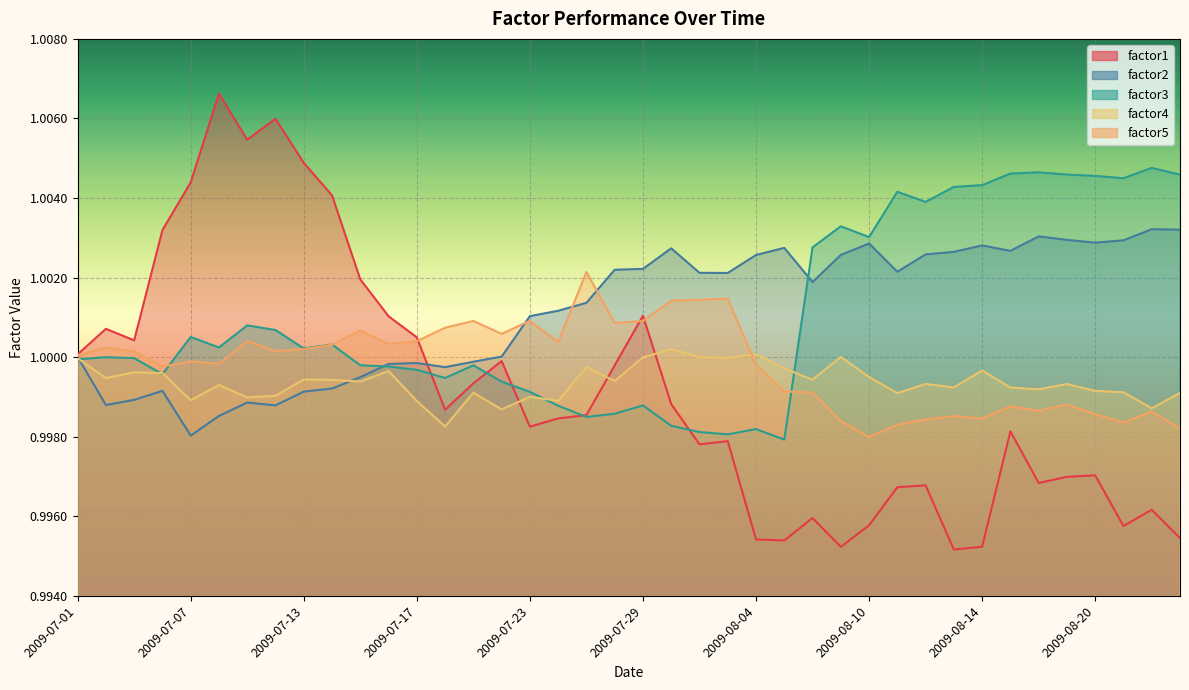

What are all the series names shown in the legend?

factor1, factor2, factor3, factor4, factor5